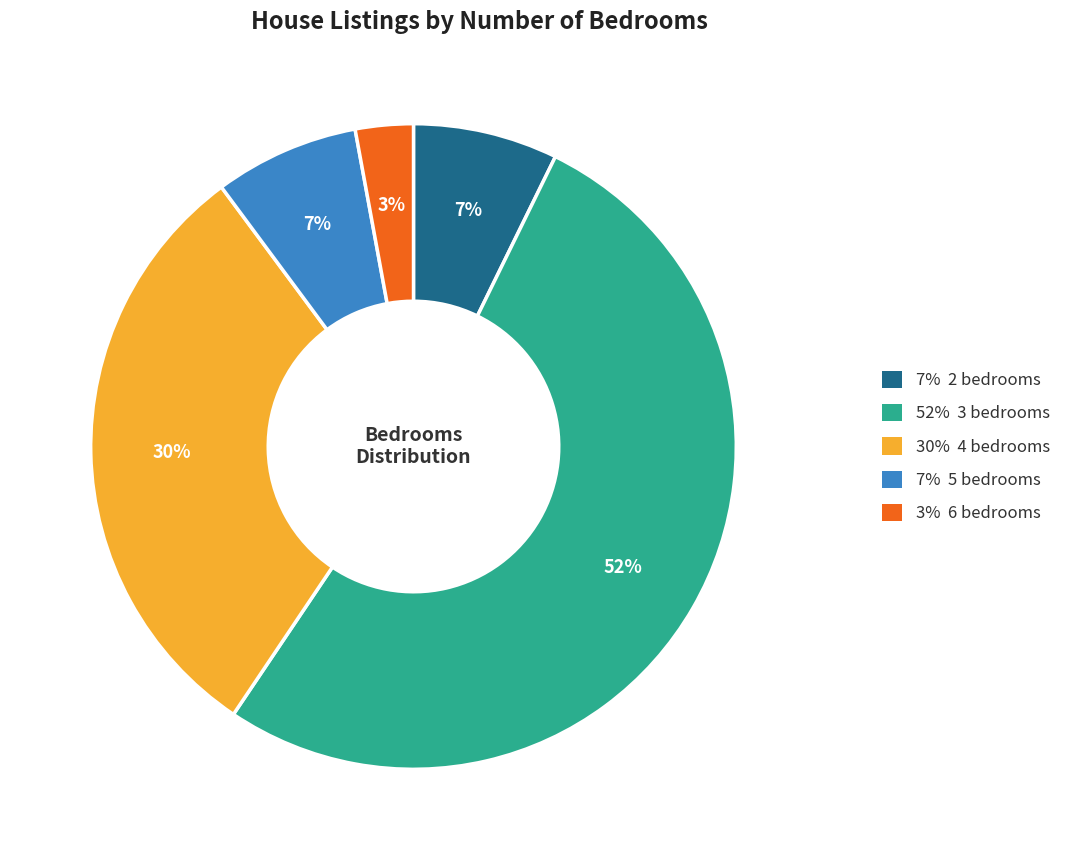

To the nearest percent, what is the difference between the largest and smallest slice percentages?

49%